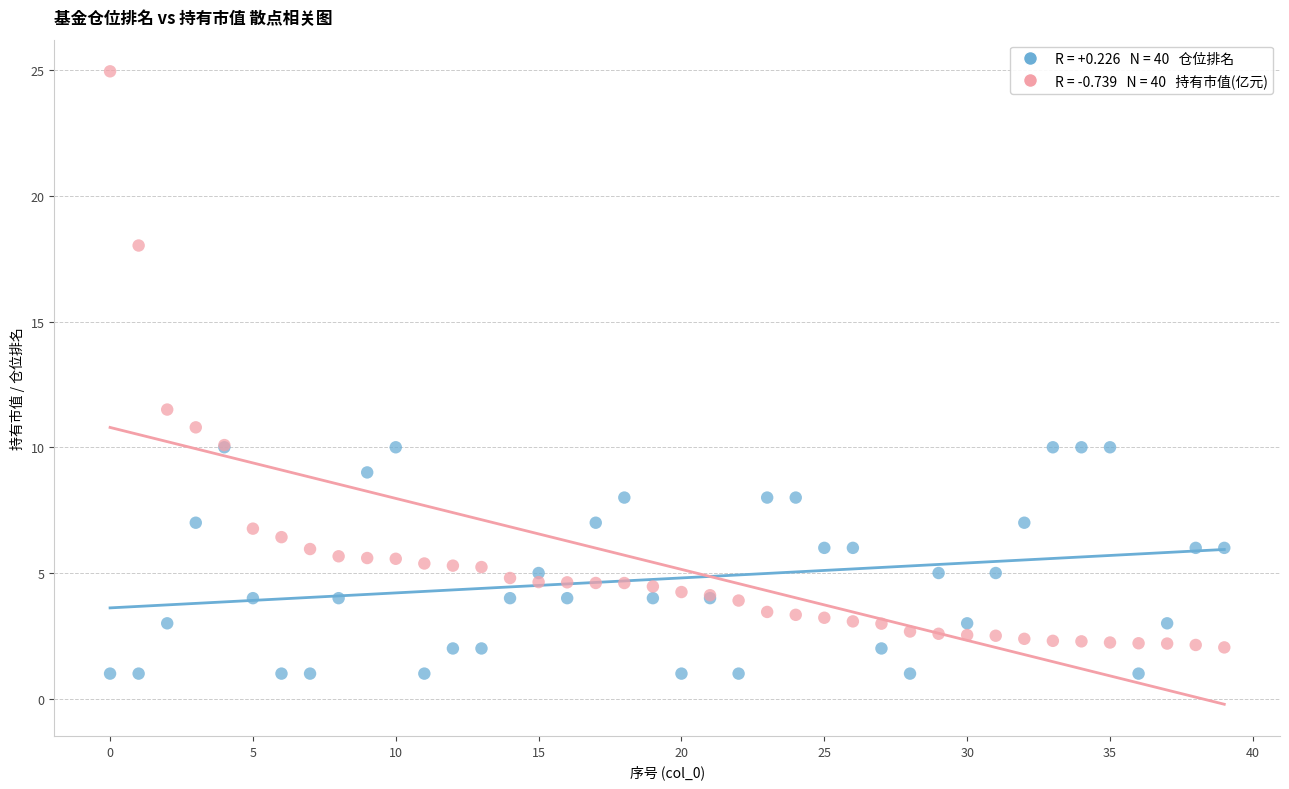

Across all series, what Y value is closest to 12?

11.5